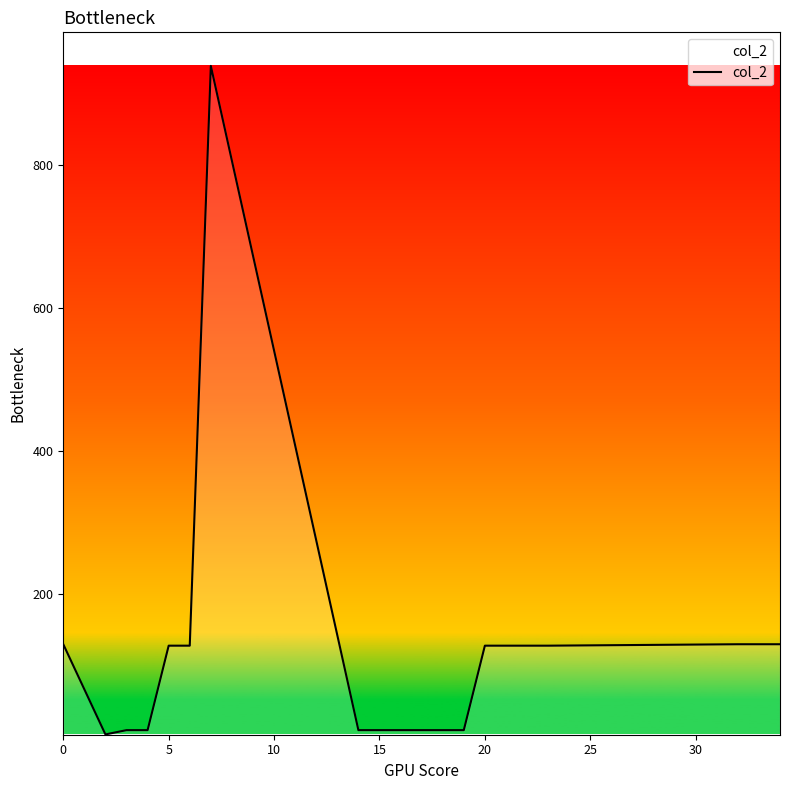

How many lines are shown in the chart?

1